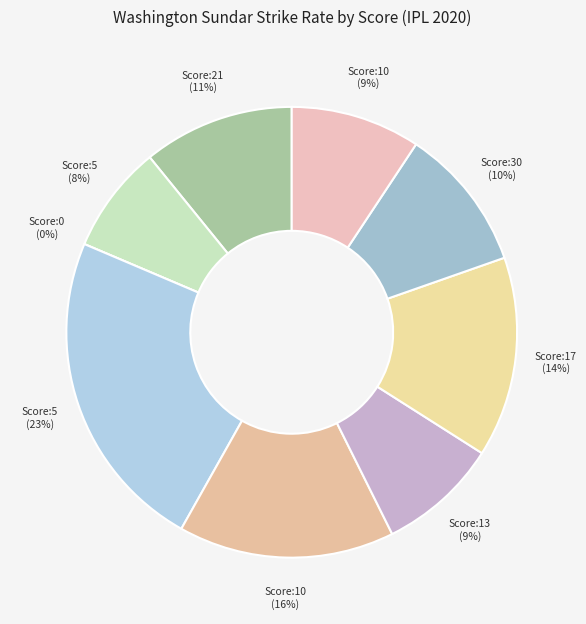

What is the ratio of the value at 10 to the value at 21?

0.9